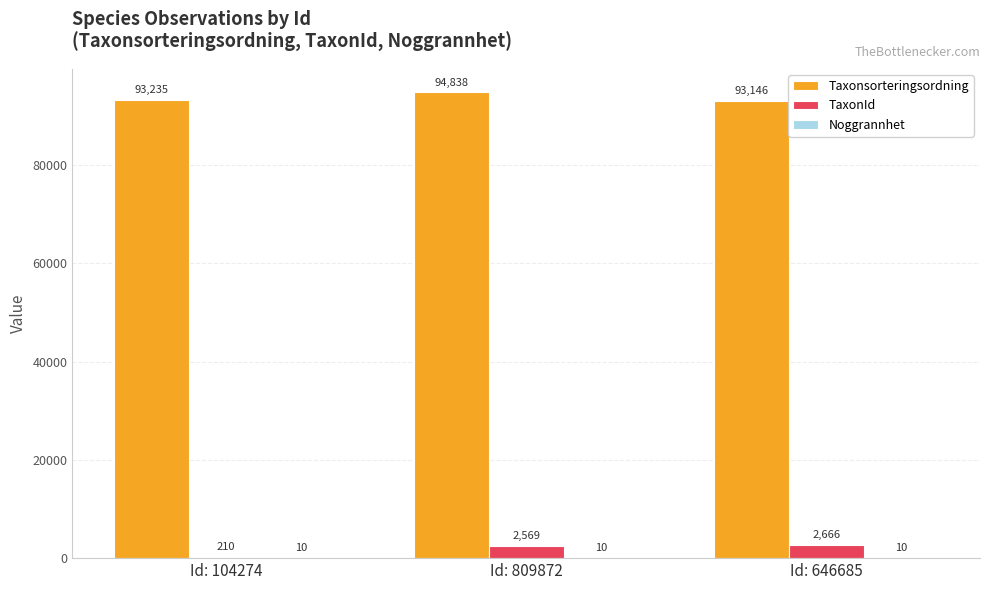

What is the average value of the Taxonsorteringsordning series?

93740